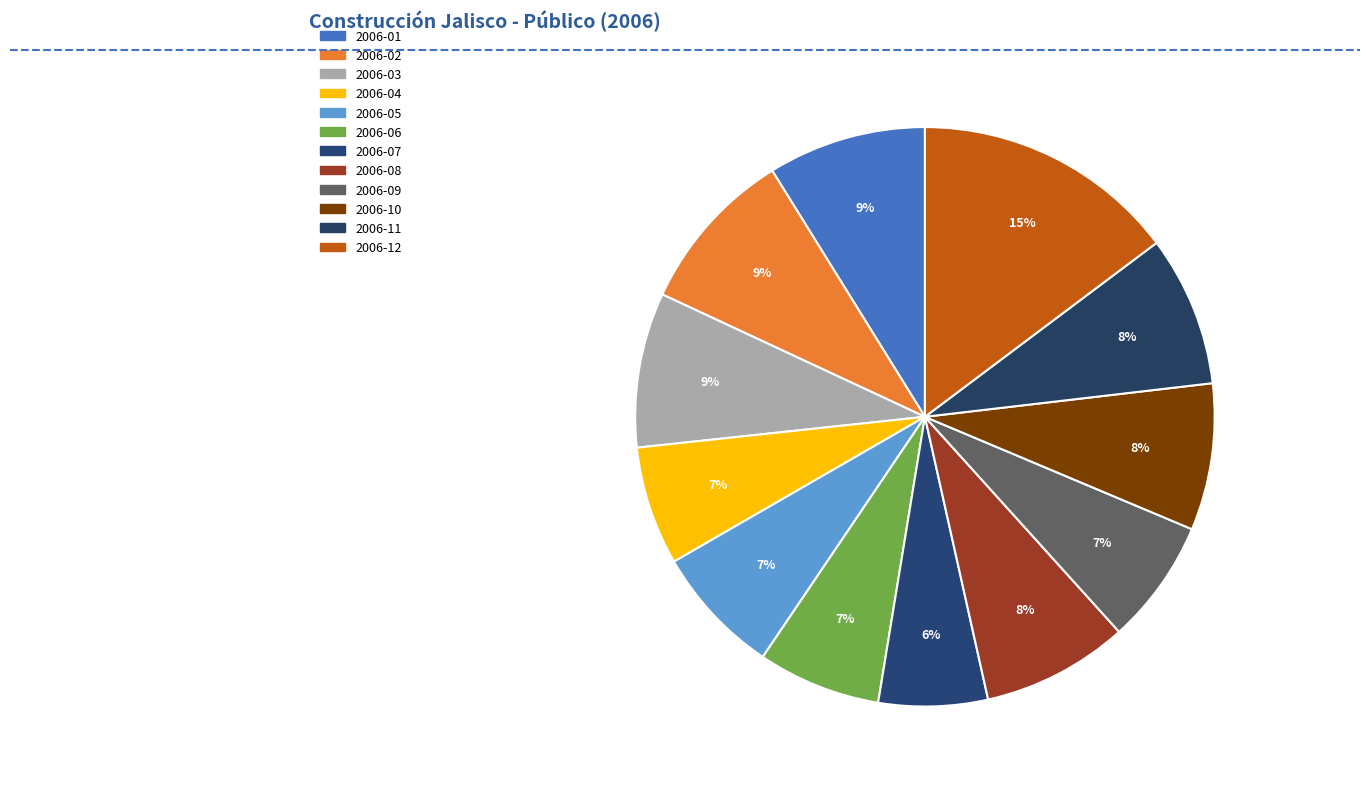

What percentage is NOT represented by 2006-06?

93.1%